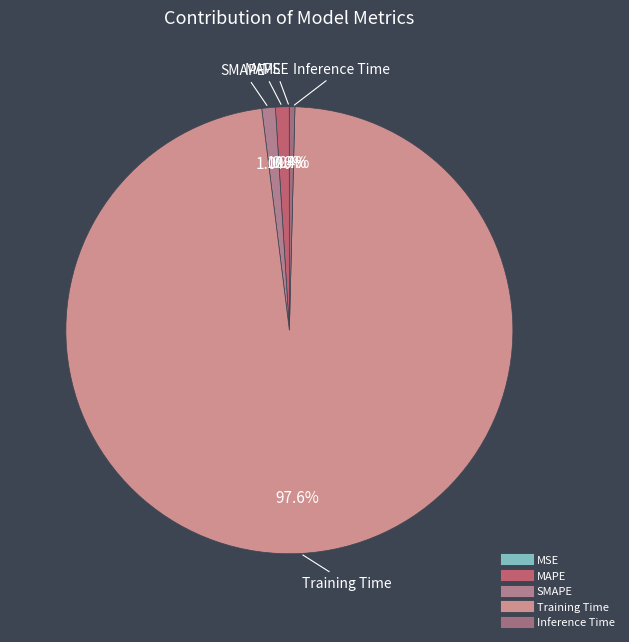

What is the majority slice?

Training Time